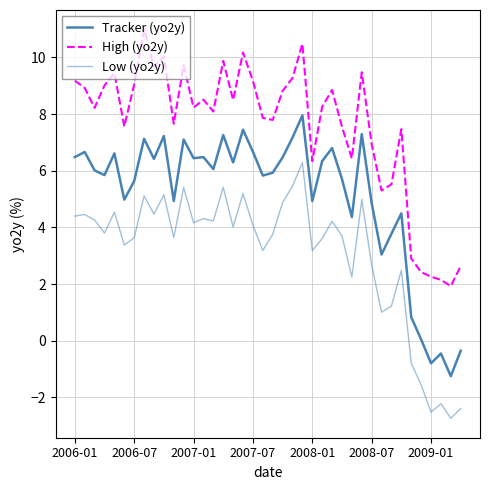

At which label does High (yo2y) first exceed 8?

2006-01